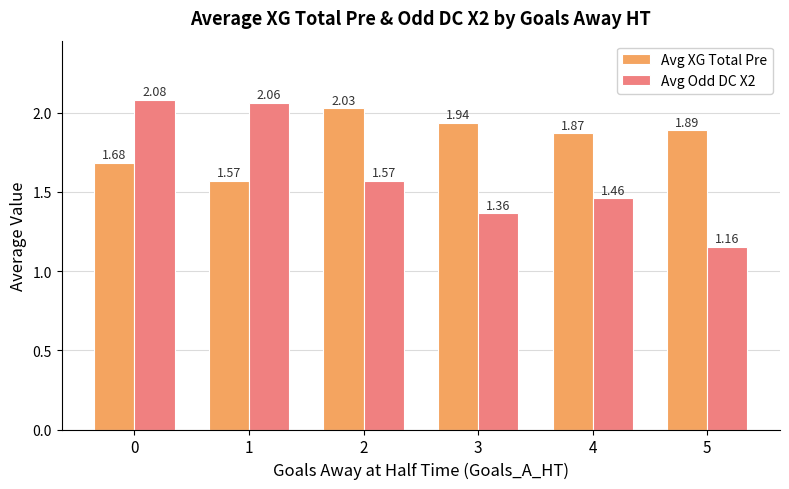

What is the sum of all Avg XG Total Pre values?

11.0